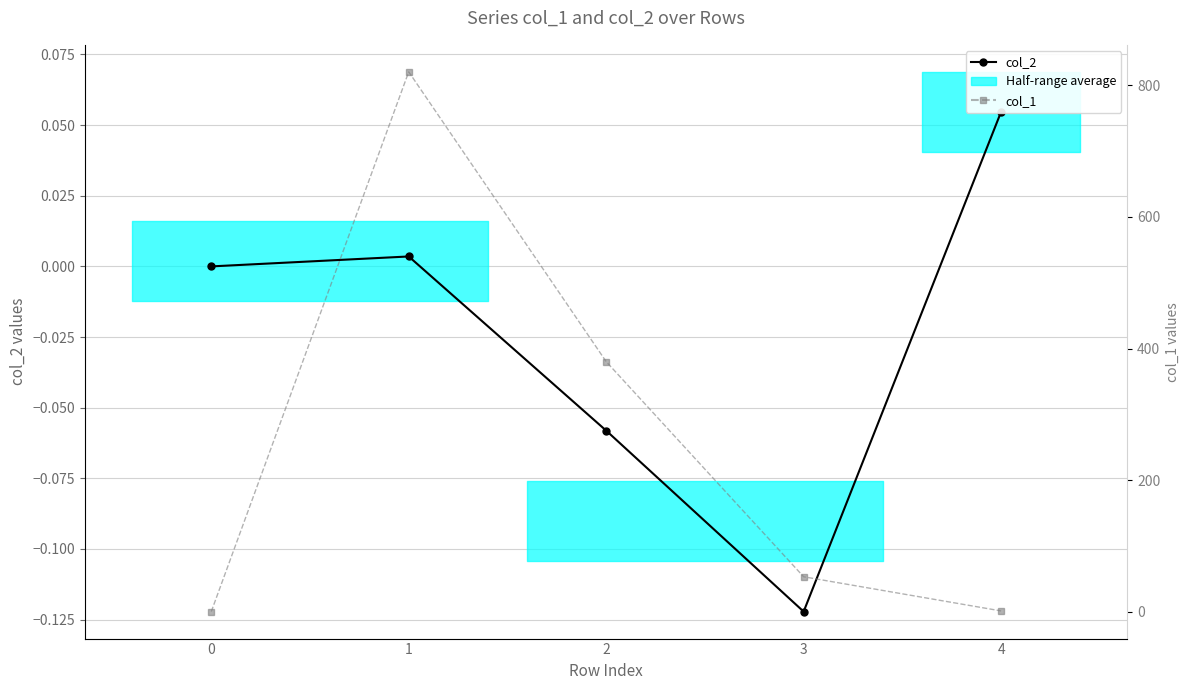

What is the spread (max minus min) of values at 4?

1.0